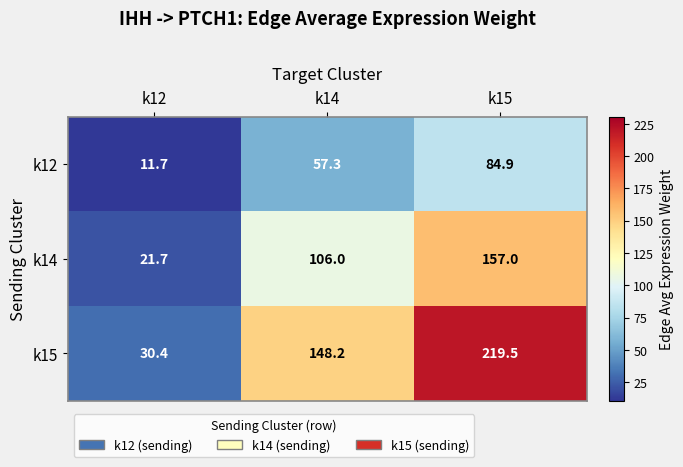

What is the spread (max minus min) of values at k14?

90.9